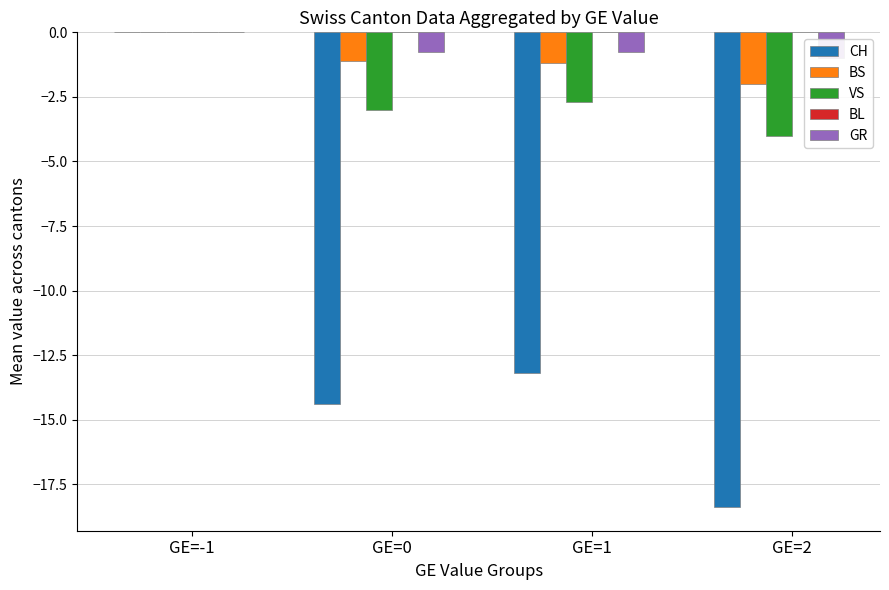

Does the chart contain any negative values?

Yes